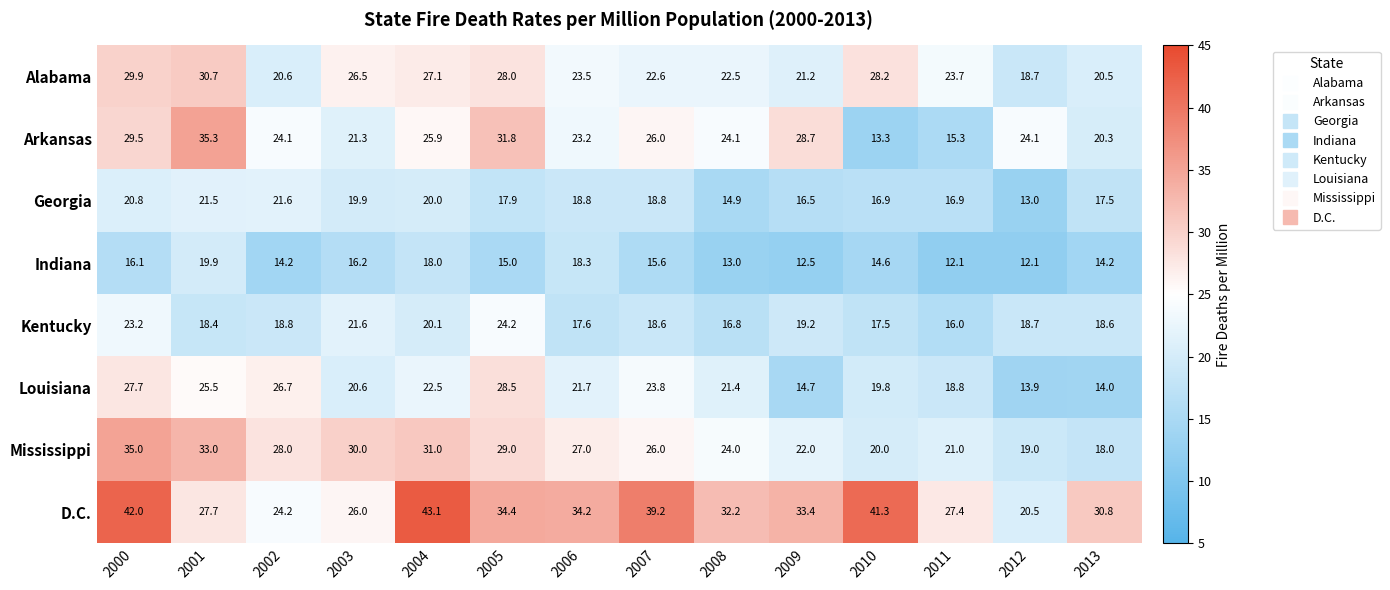

Which label corresponds to the largest value in the chart?

2004